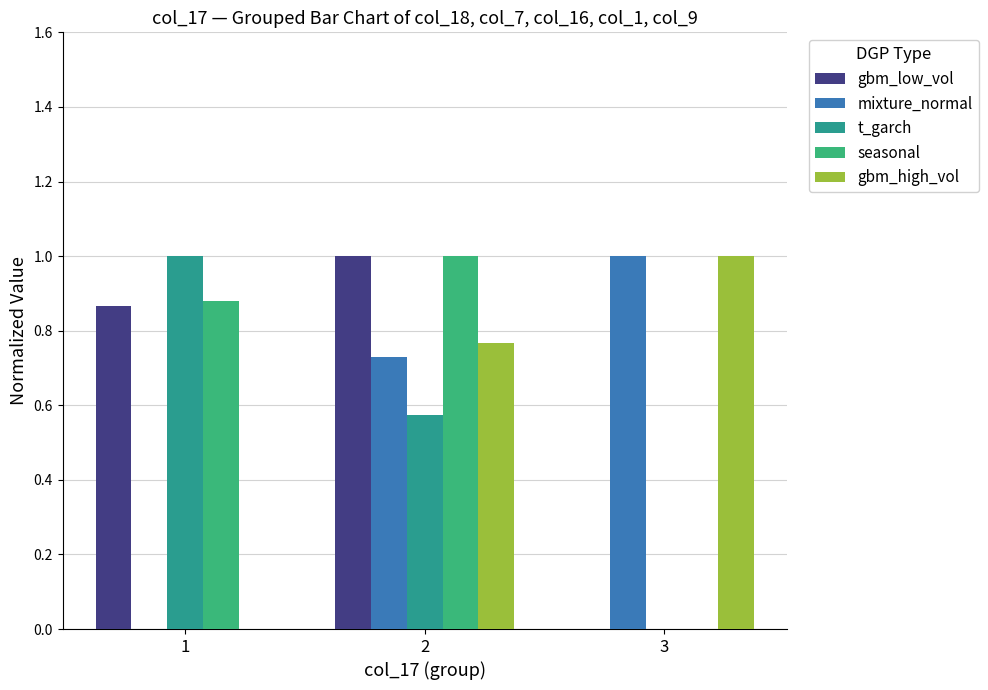

What is the value of the seasonal bar at the 2nd from the left?

1.0